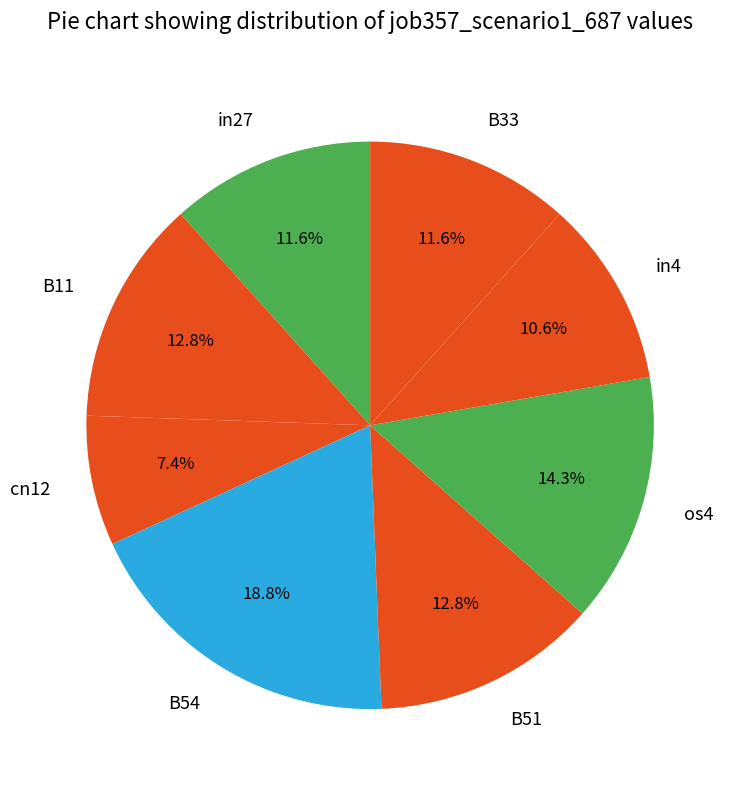

Is the sum of B51 and os4 greater than half?

No